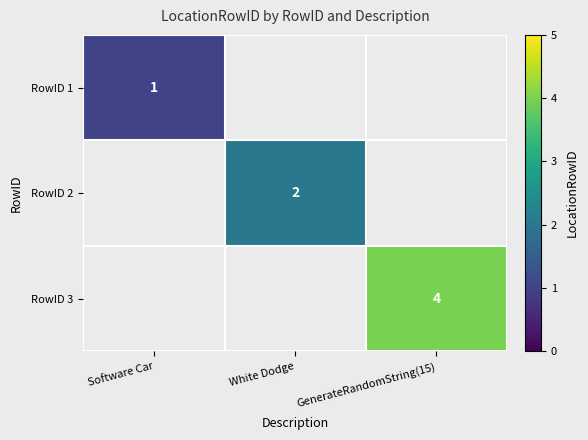

Which label corresponds to the smallest value in the chart?

Software Car